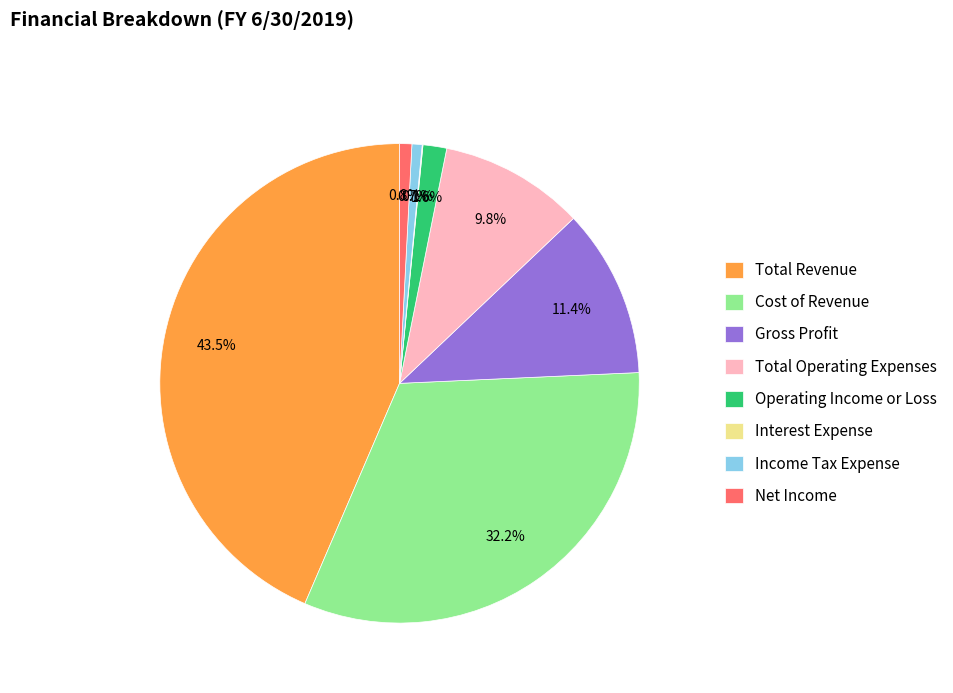

What portion of the pie excludes Total Operating Expenses?

90.2%